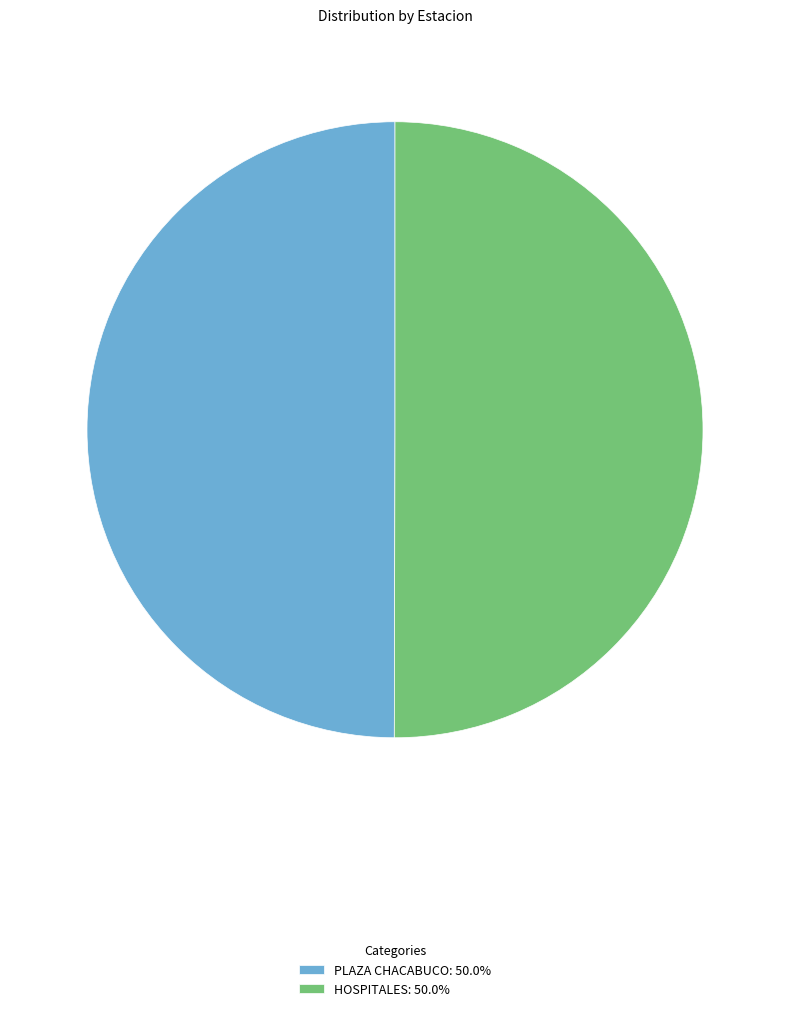

True or false: PLAZA CHACABUCO accounts for 35% of the total.

False